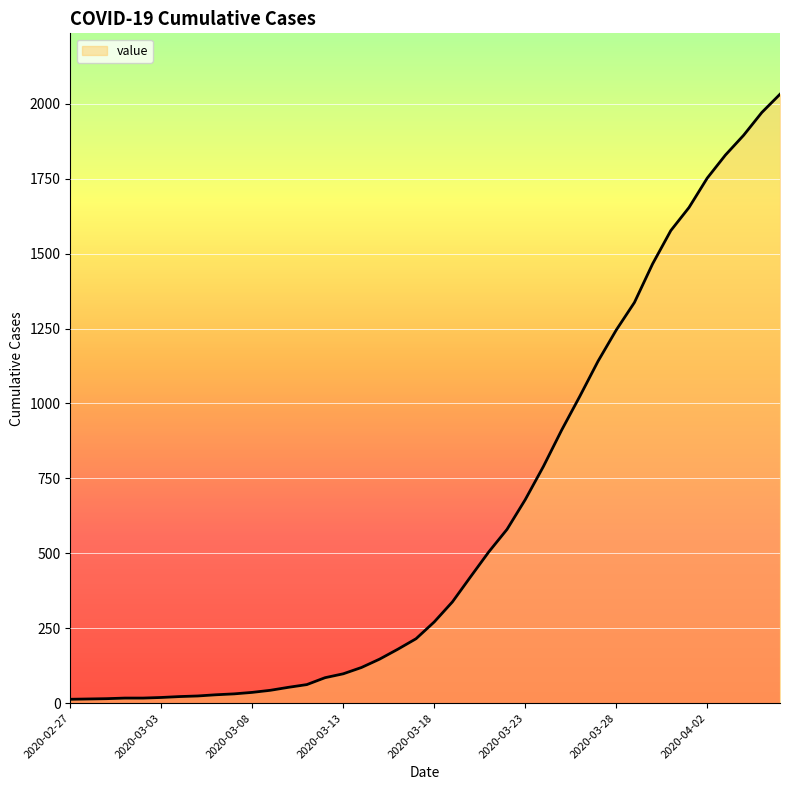

What is the difference between the maximum and minimum values?

2019